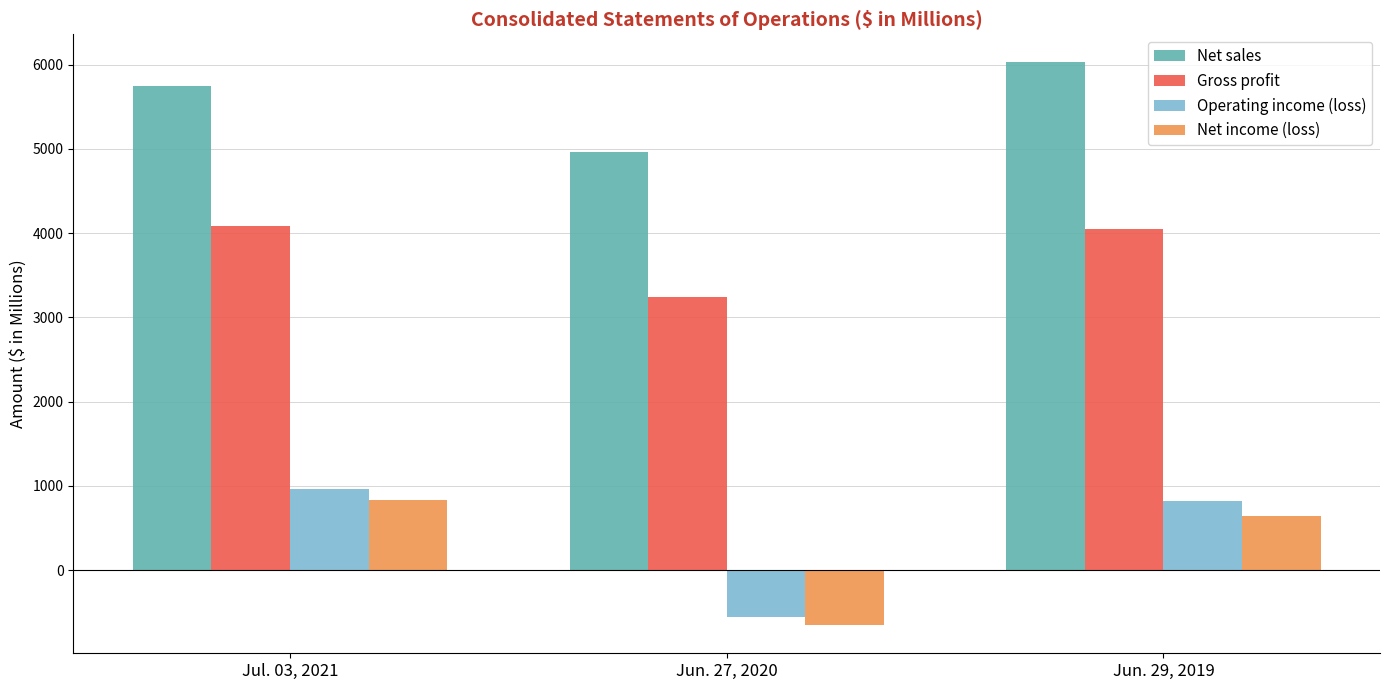

What is the minimum value for Gross profit?

3239.3